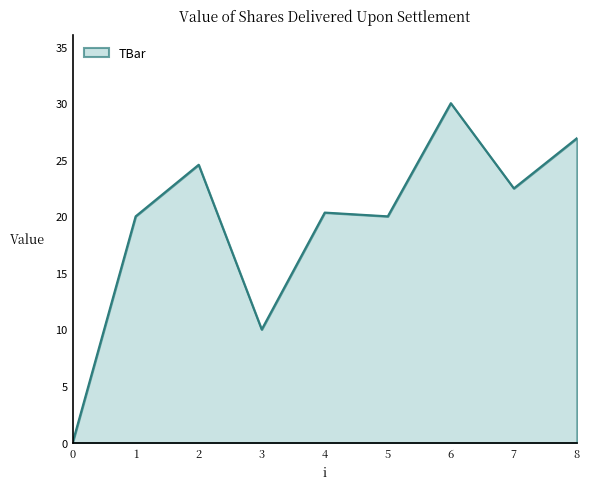

What is the ratio of the value at 3 to the value at 2?

0.4